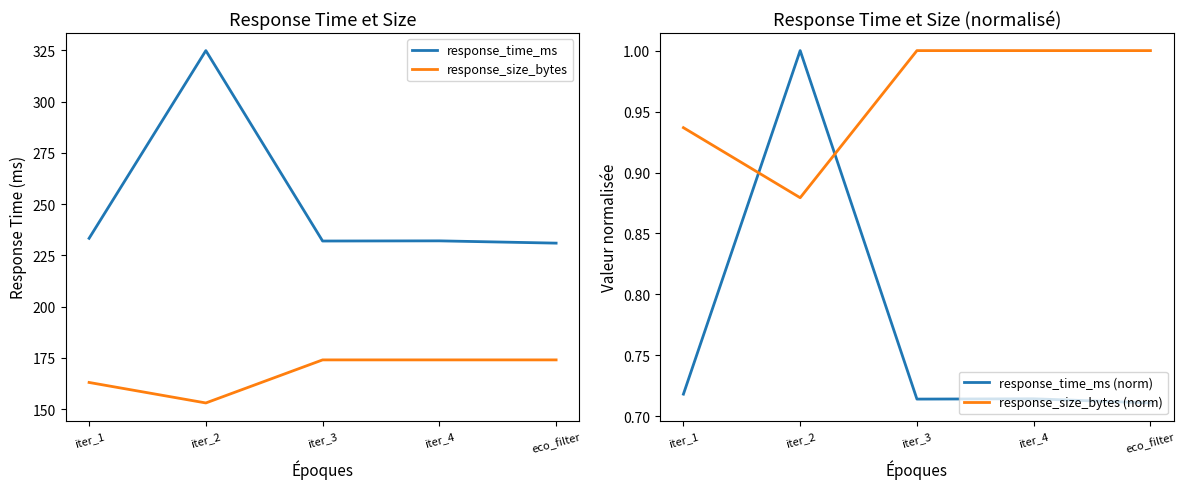

Reading left to right, extract all data points from this chart.

response_time_ms: iter_1=233.3	iter_2=324.8	iter_3=232.0	iter_4=232.1	eco_filter=230.9
response_size_bytes: iter_1=163.0	iter_2=153.0	iter_3=174.0	iter_4=174.0	eco_filter=174.0
response_time_ms (norm): iter_1=0.7	iter_2=1.0	iter_3=0.7	iter_4=0.7	eco_filter=0.7
response_size_bytes (norm): iter_1=0.9	iter_2=0.9	iter_3=1.0	iter_4=1.0	eco_filter=1.0